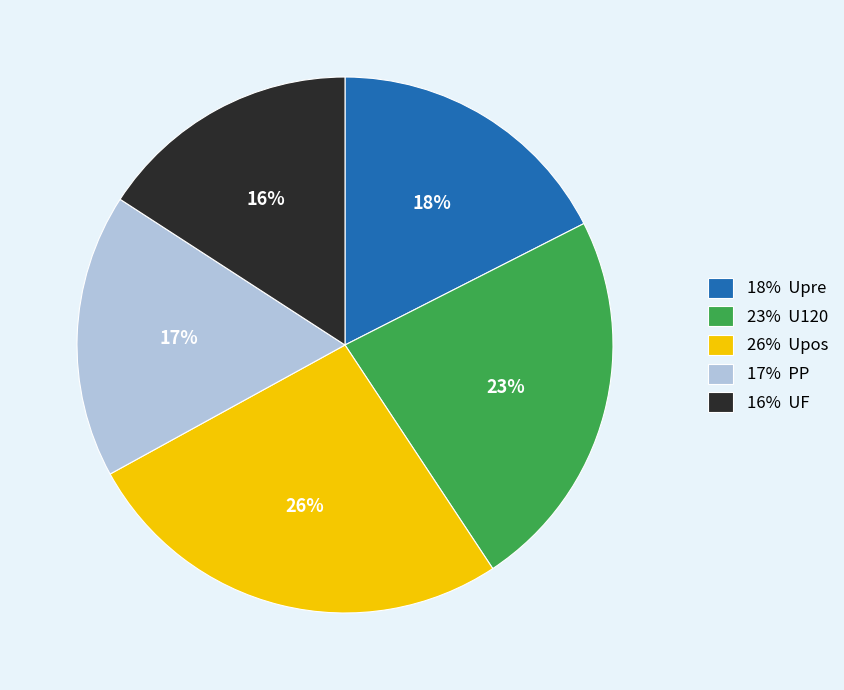

To the nearest percent, what percentage of the pie is 26% Upos?

26%